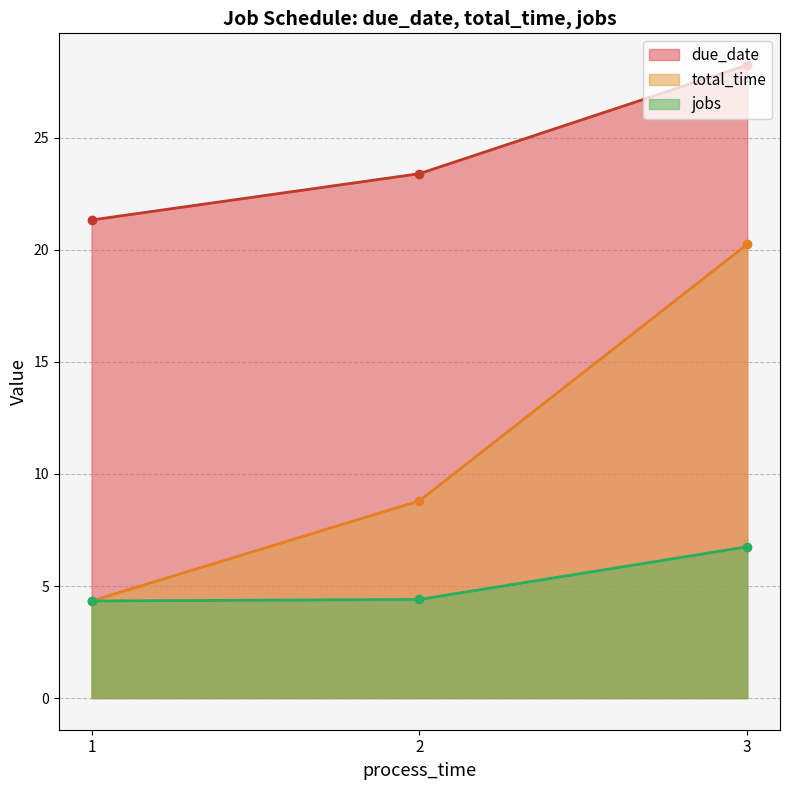

How many lines are shown in the chart?

3